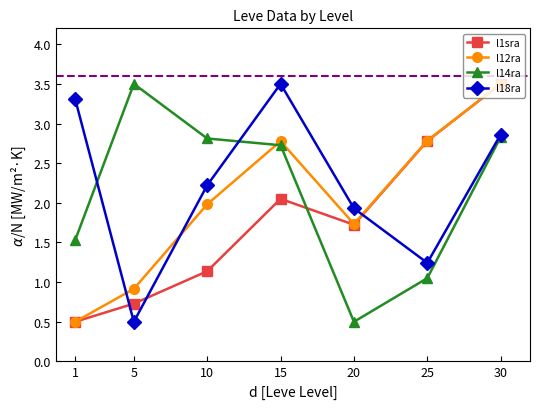

What is the sum of all l12ra values?

14.2